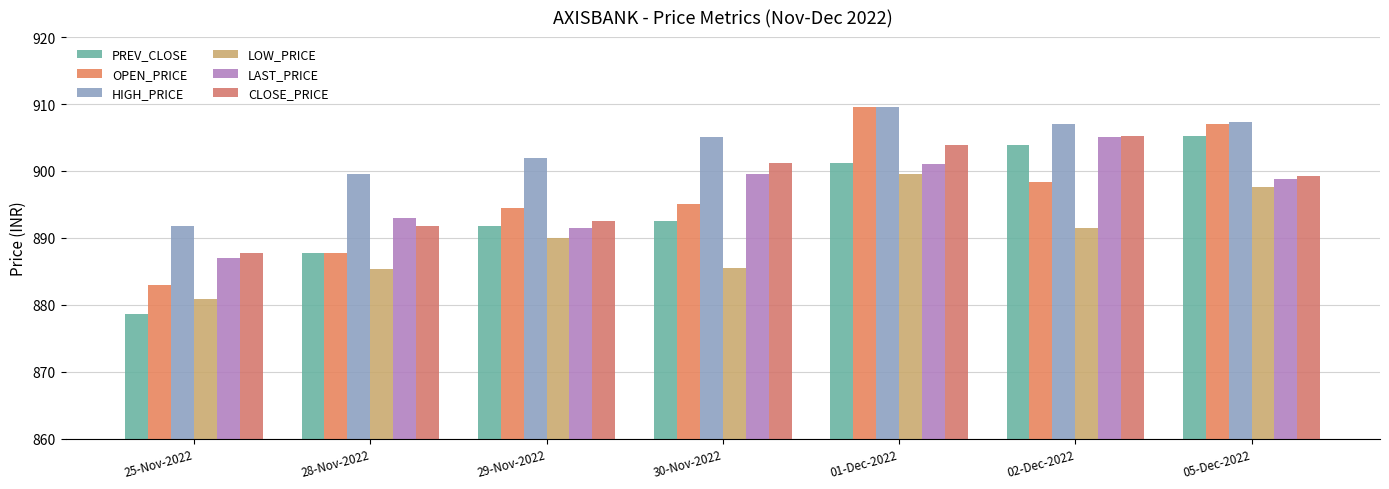

What is the difference between the highest and lowest values at 30-Nov-2022?

19.6